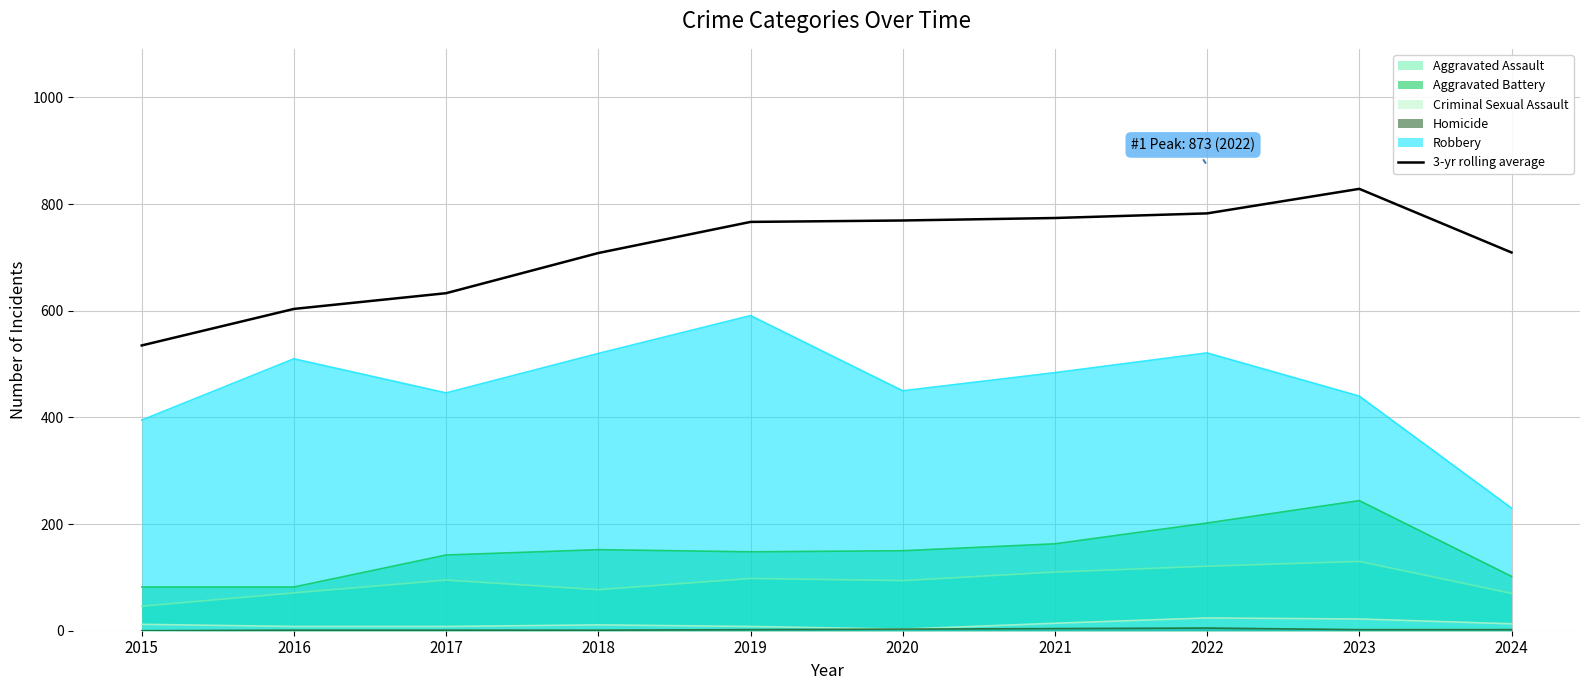

Reading left to right, transcribe all the data shown in this chart.

2015=535.0	2016=603.5	2017=633.0	2018=708.3	2019=766.7	2020=769.3	2021=774.0	2022=782.7	2023=828.7	2024=709.3